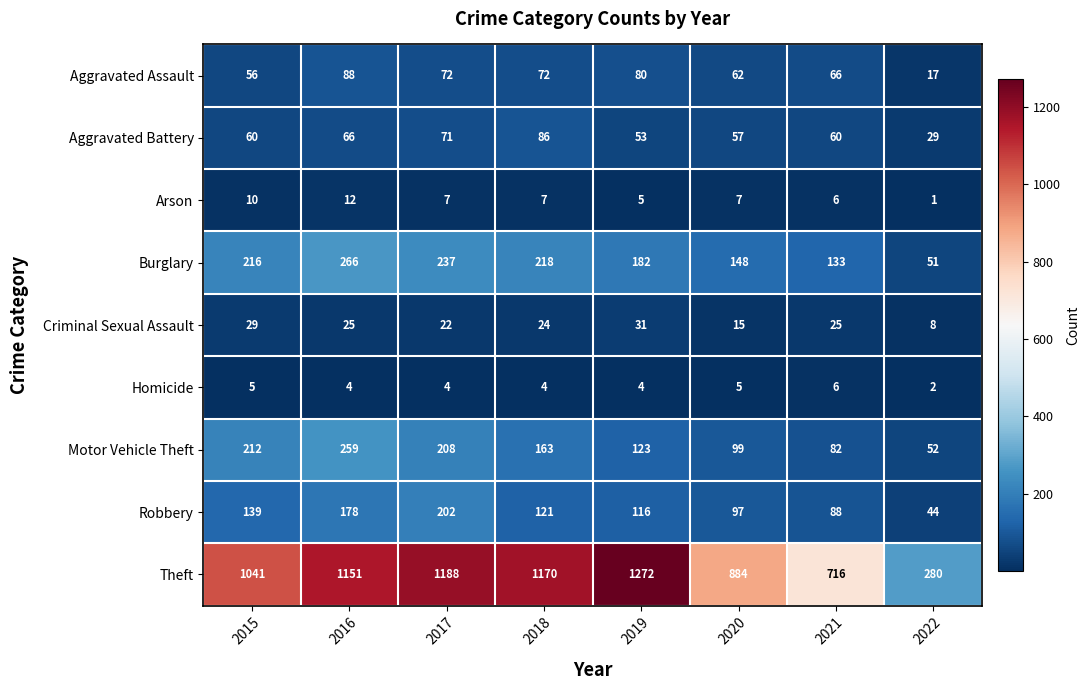

How many series are shown in this chart?

9